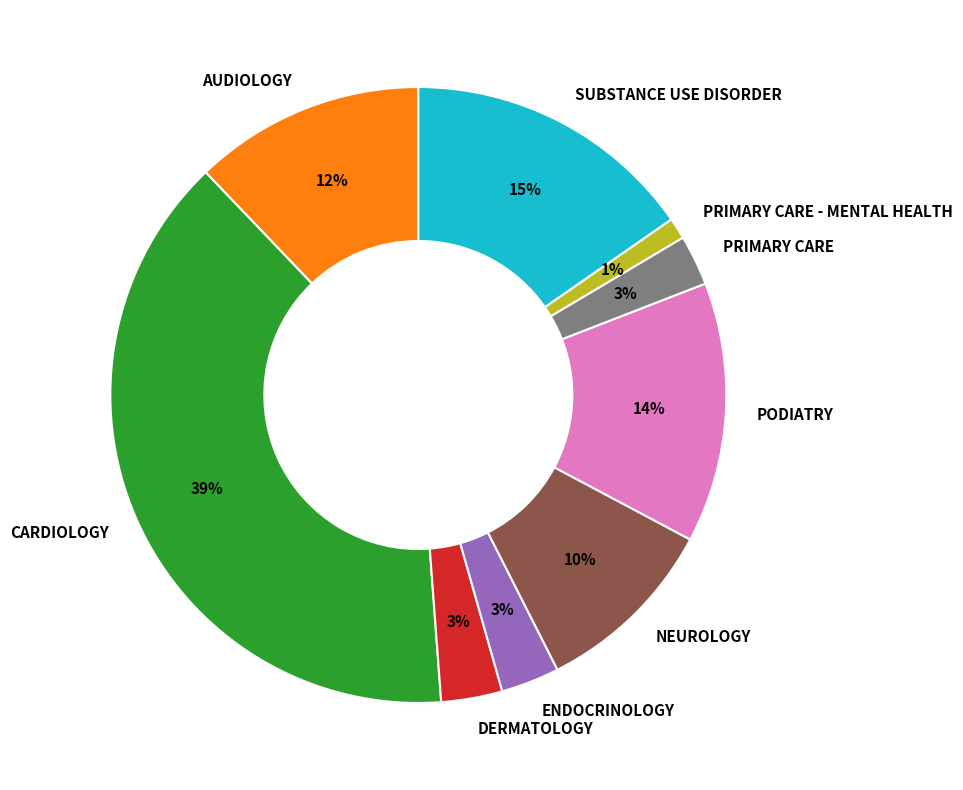

To the nearest percent, what portion does NEUROLOGY represent?

10%